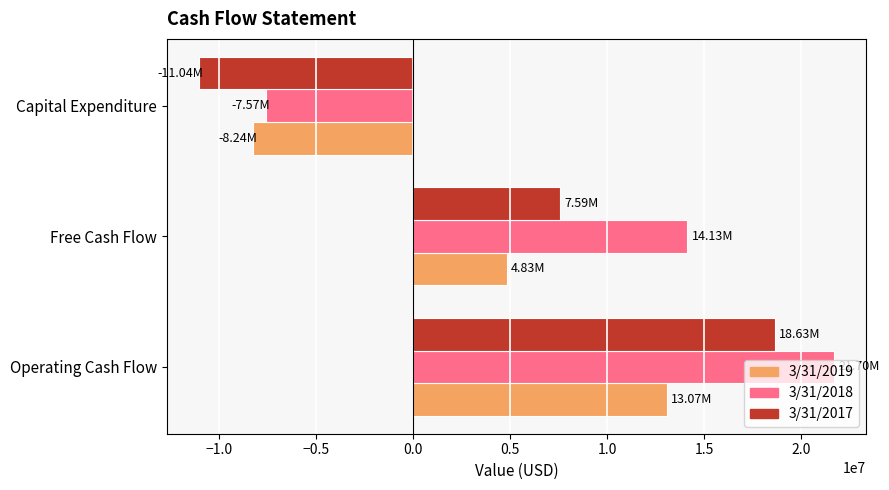

At which label does 3/31/2019 reach its peak?

Operating Cash Flow